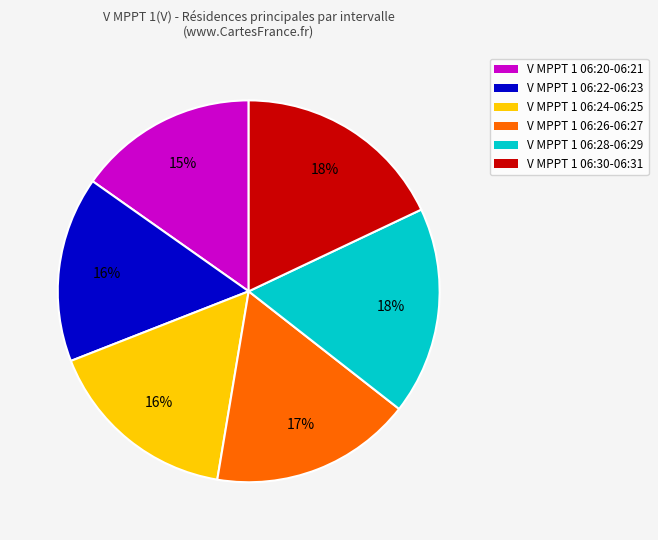

How many slices are in this pie chart?

6